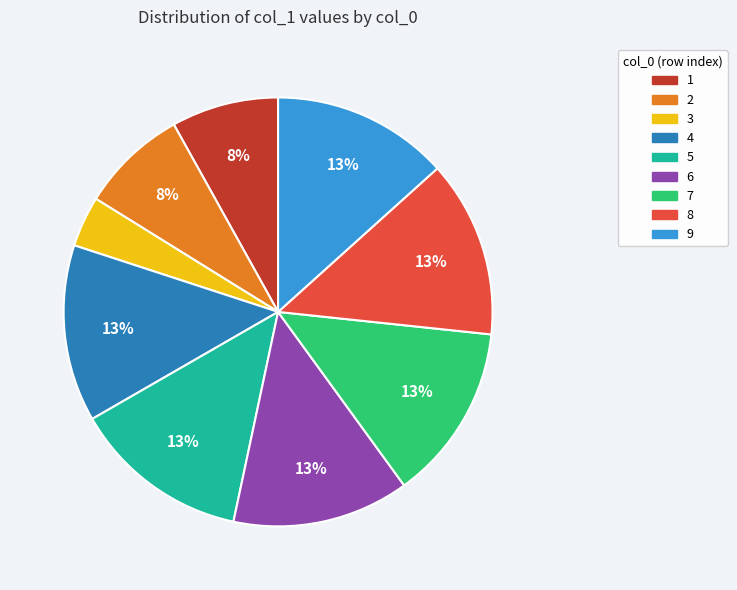

Combined, do 1 and 7 account for over 50%?

No